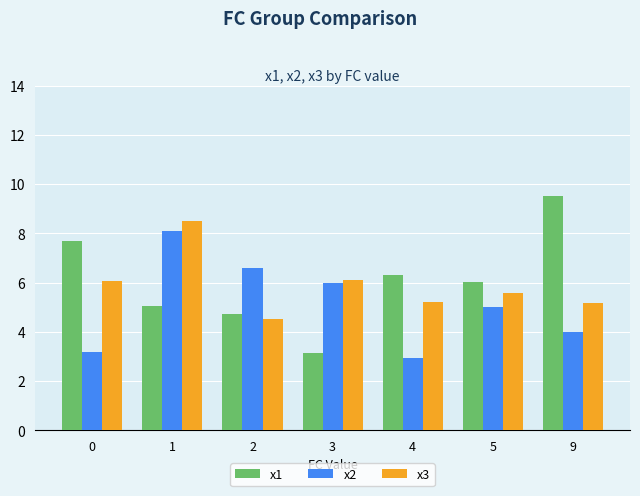

How many groups of bars are there?

7